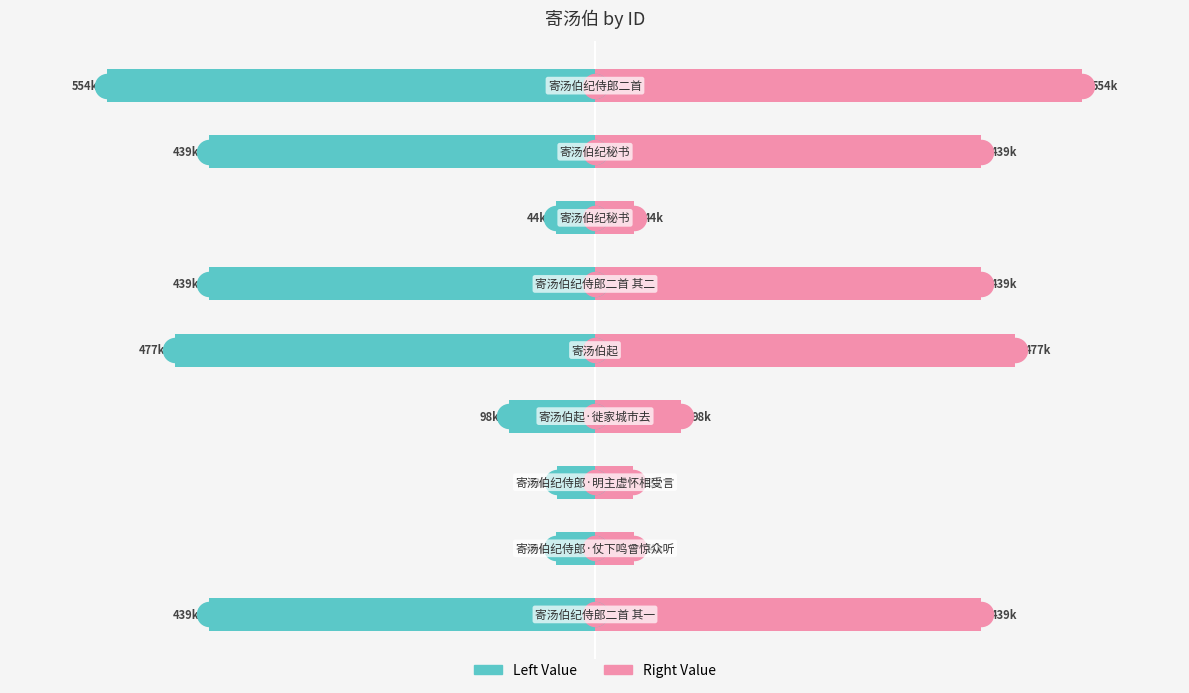

Is the value of left_val at 1 greater than the value of right_val at 4?

No